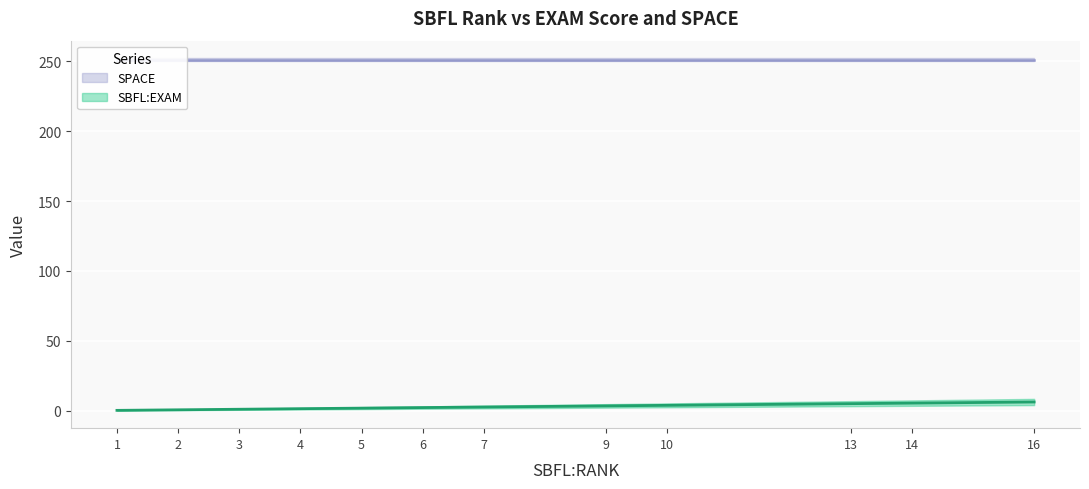

How many distinct data groups are displayed?

2